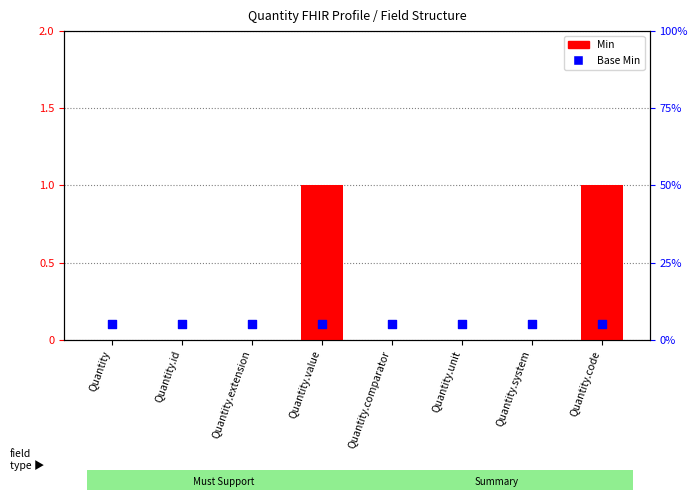

At how many categories does at least one series exceed 4?

8